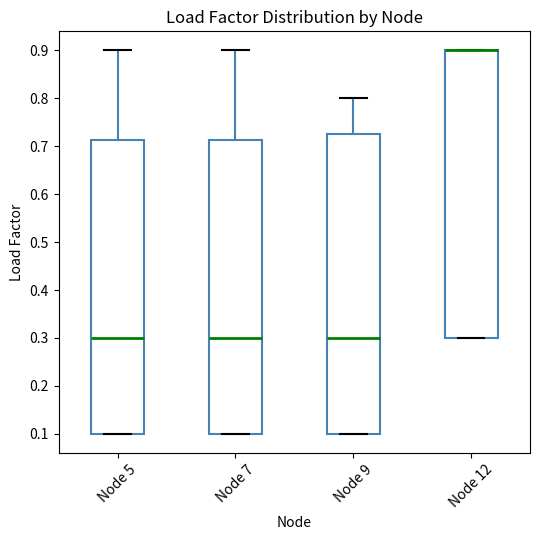

Reading left to right, transcribe this box plot: for each box, give where its median line is, the range the box spans, and where its two whiskers end, as read against the y-axis. The values are not printed on the chart, so give them approximately, as read against the axis.

Node 5: median 0.30, box 0.10 to 0.71, whiskers 0.10 to 0.90
Node 7: median 0.30, box 0.10 to 0.71, whiskers 0.10 to 0.90
Node 9: median 0.30, box 0.10 to 0.73, whiskers 0.10 to 0.80
Node 12: median 0.90 (drawn on the box's upper edge), box 0.30 to 0.90, whiskers 0.30 to 0.90